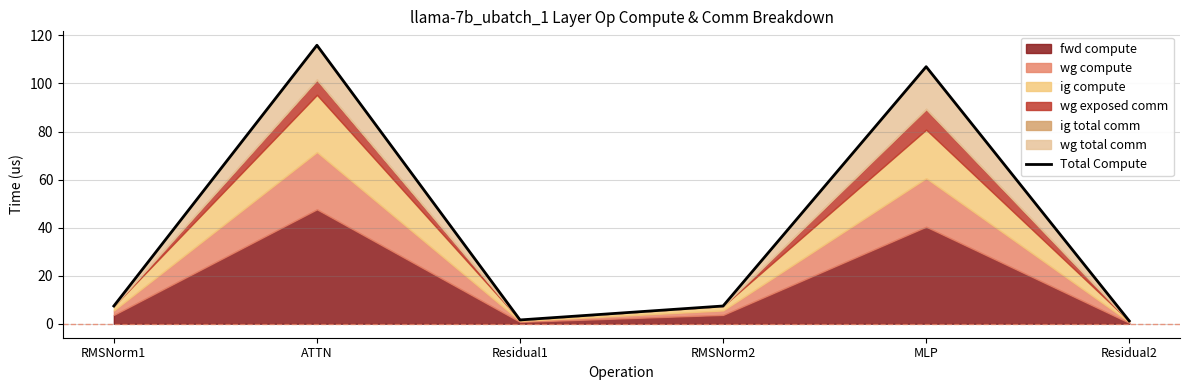

Which label corresponds to the smallest value in the chart?

Residual2